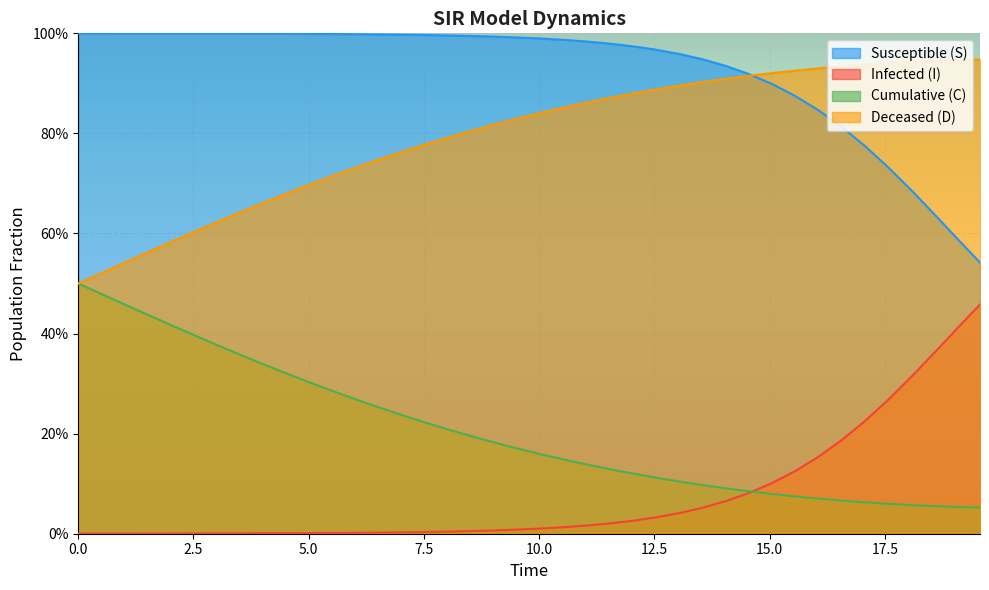

Is the value of D at 13 greater than the value of C at 17?

Yes